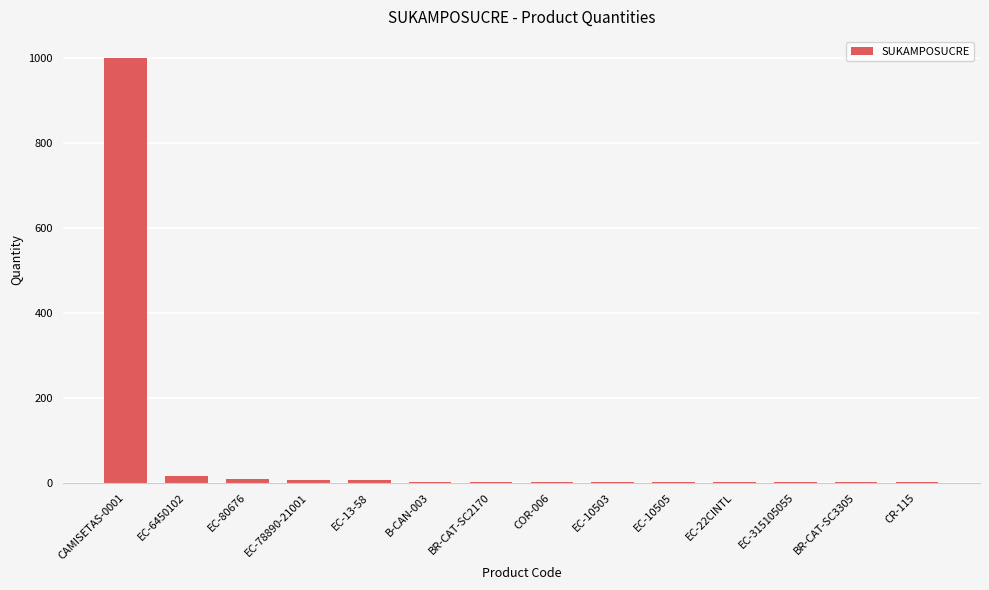

What is the change in value from CAMISETAS-0001 to EC-80676?

-990